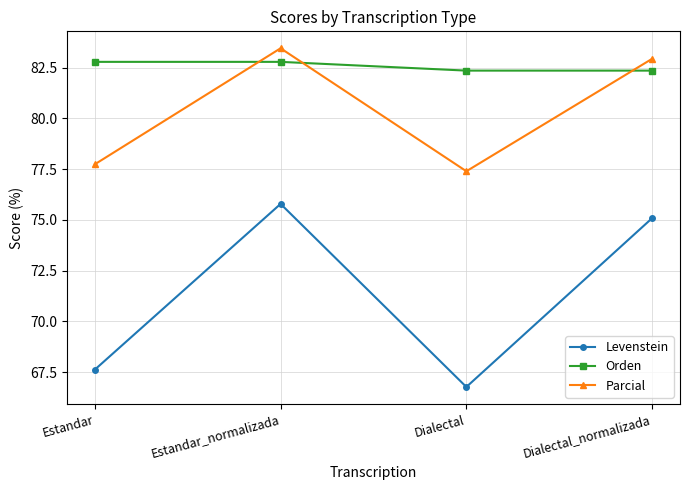

Between Estandar and Estandar_normalizada, which series saw the biggest shift?

Levenstein